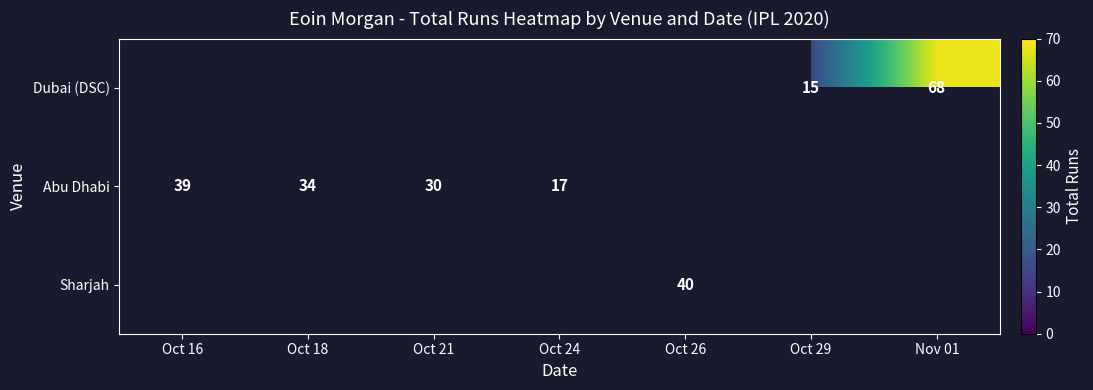

Which label corresponds to the smallest value in the chart?

Oct 29